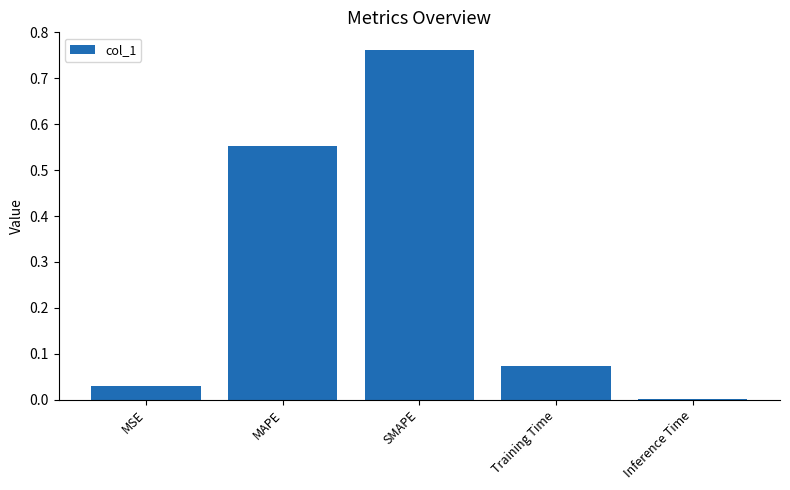

Which label corresponds to the largest value in the chart?

SMAPE